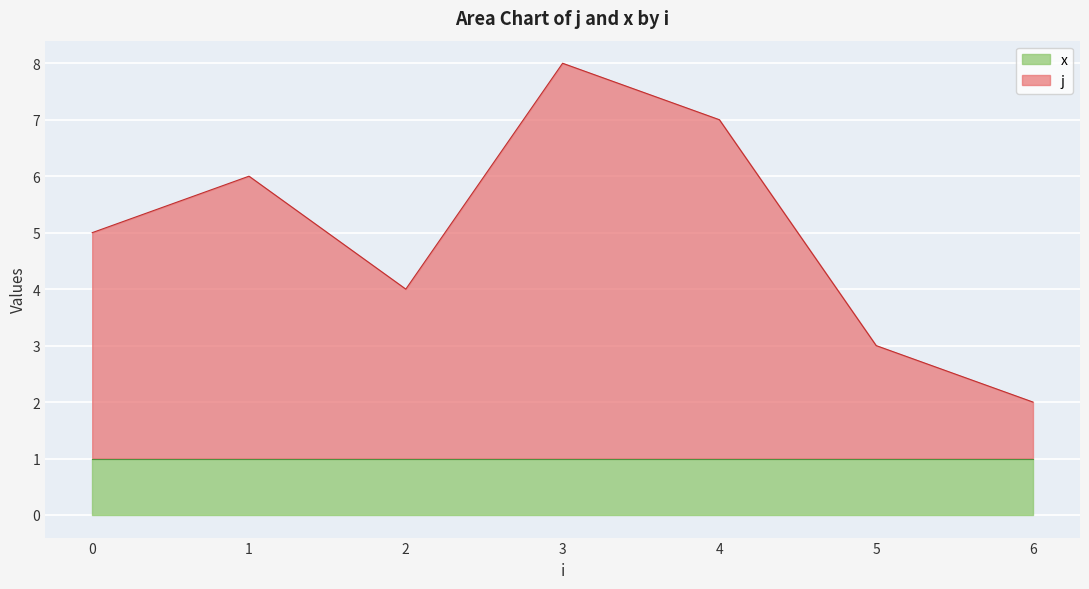

The x series shows 1 at 5. True or false?

True